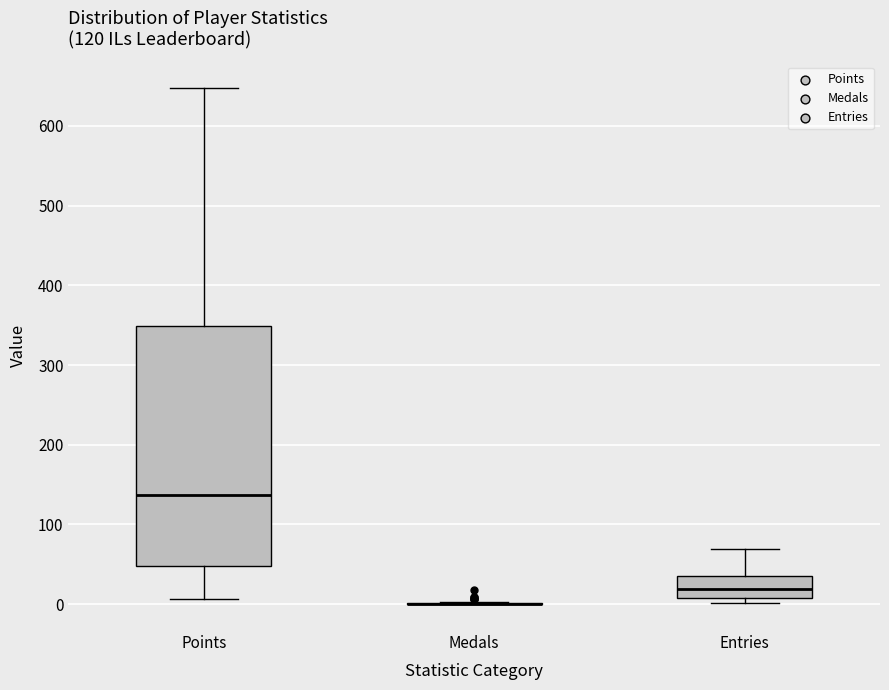

Which box is the tallest, from its lower edge to its upper edge?

Points